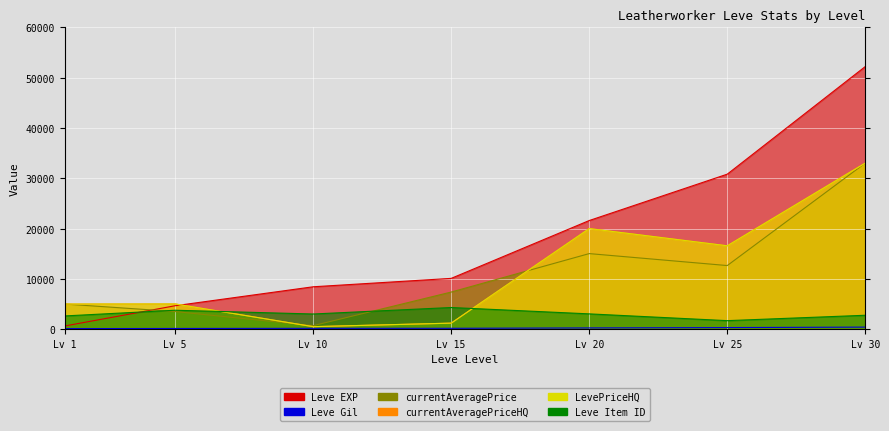

What is the sum of all currentAveragePrice values?

77293